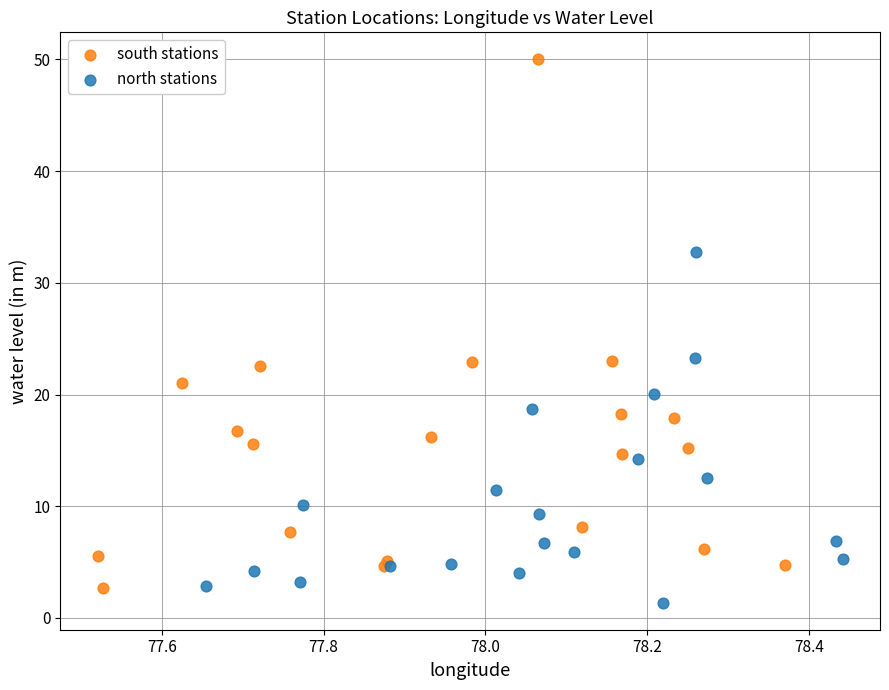

Which series reaches the maximum Y coordinate?

south stations